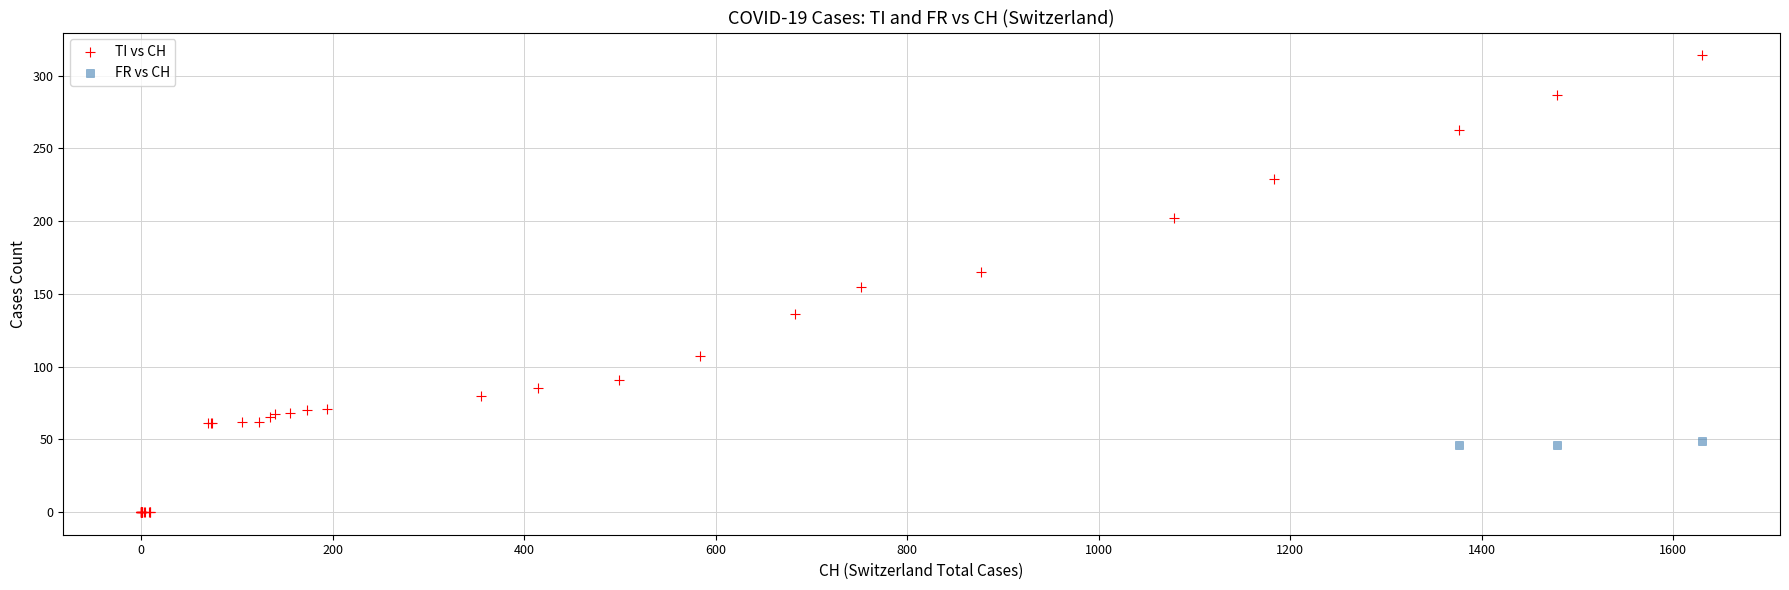

Which series has the widest spread of Y values?

TI vs CH